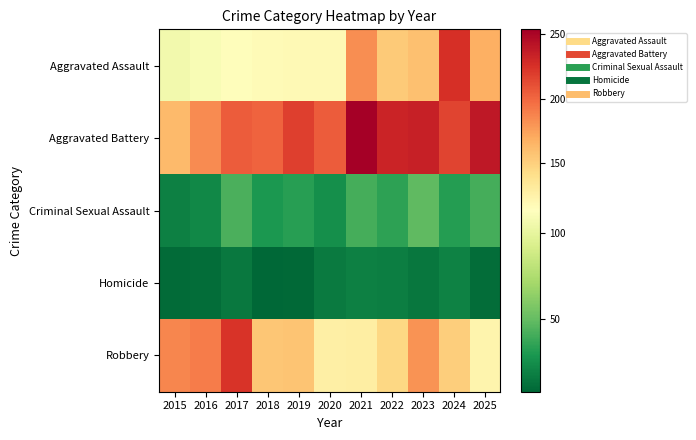

Reading left to right, what are all the values shown in this chart?

Aggravated Assault: 2015=106	2016=109	2017=115	2018=117	2019=118	2020=118	2021=183	2022=153	2023=159	2024=226	2025=168
Aggravated Battery: 2015=162	2016=184	2017=205	2018=202	2019=218	2020=205	2021=254	2022=233	2023=235	2024=216	2025=239
Criminal Sexual Assault: 2015=19	2016=22	2017=43	2018=30	2019=33	2020=26	2021=41	2022=35	2023=49	2024=32	2025=41
Homicide: 2015=10	2016=11	2017=16	2018=8	2019=9	2020=17	2021=19	2022=18	2023=15	2024=20	2025=11
Robbery: 2015=186	2016=191	2017=224	2018=156	2019=157	2020=127	2021=128	2022=146	2023=181	2024=151	2025=122